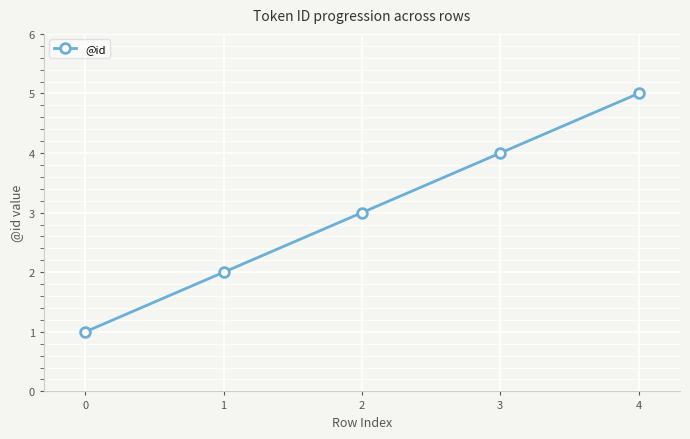

Rank the categories by value from lowest to highest.

0, 1, 2, 3, 4